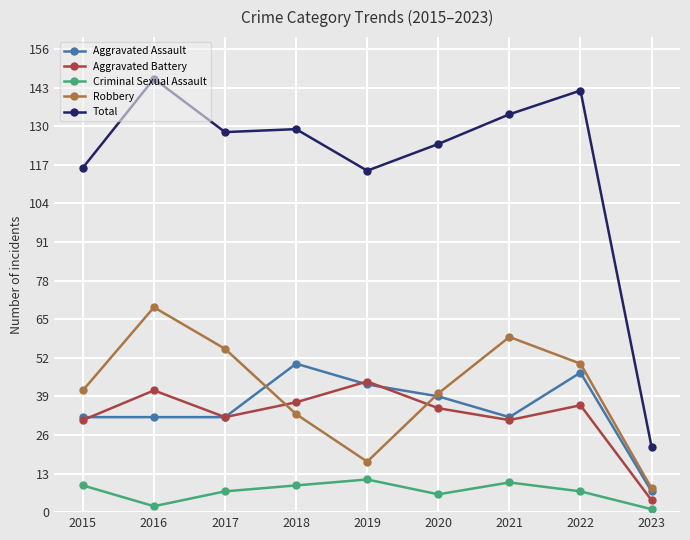

How many data points does each series have?

9